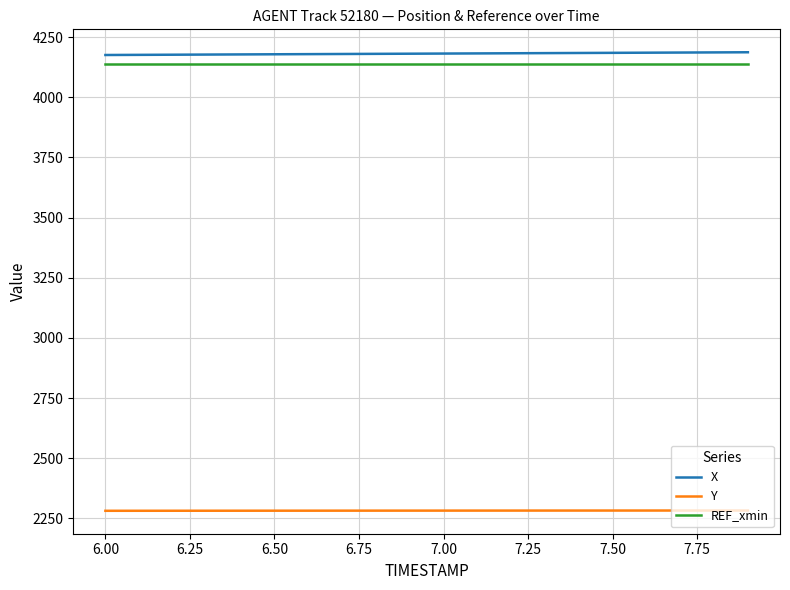

What are all the series names shown in the legend?

X, Y, REF_xmin